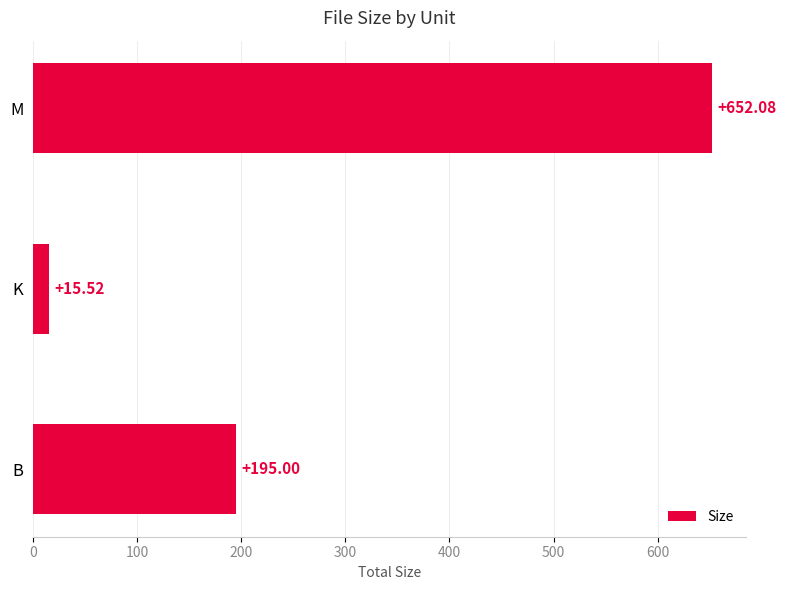

What is the smallest value displayed?

15.5